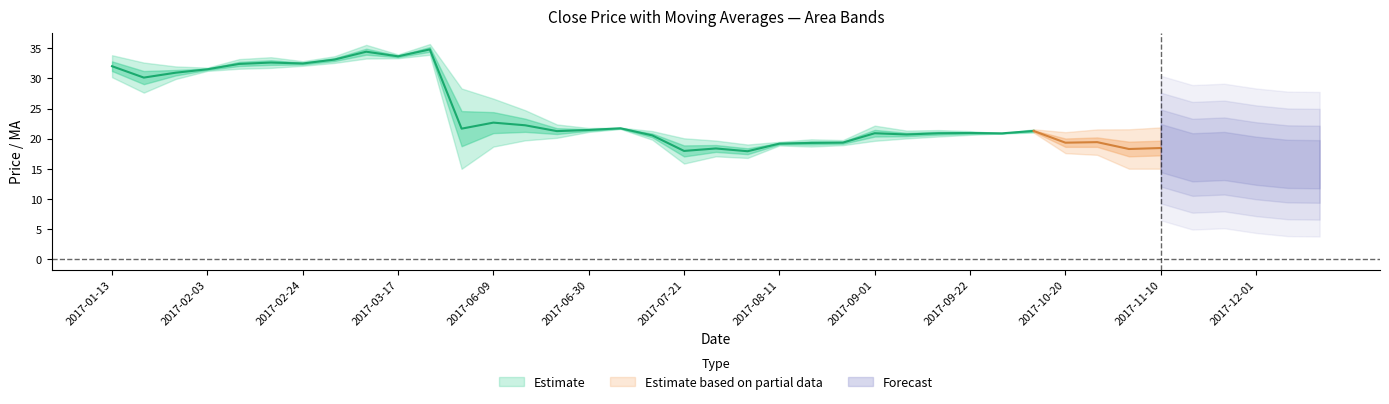

True or false: ma20 has more than 0 interior local peaks.

True